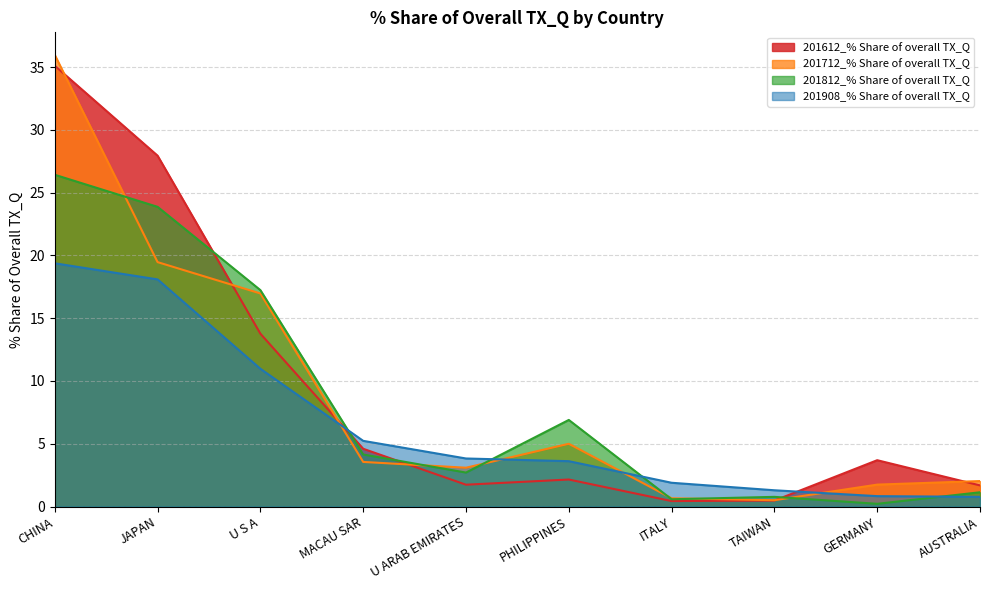

At which category is the sum across all series the highest?

CHINA